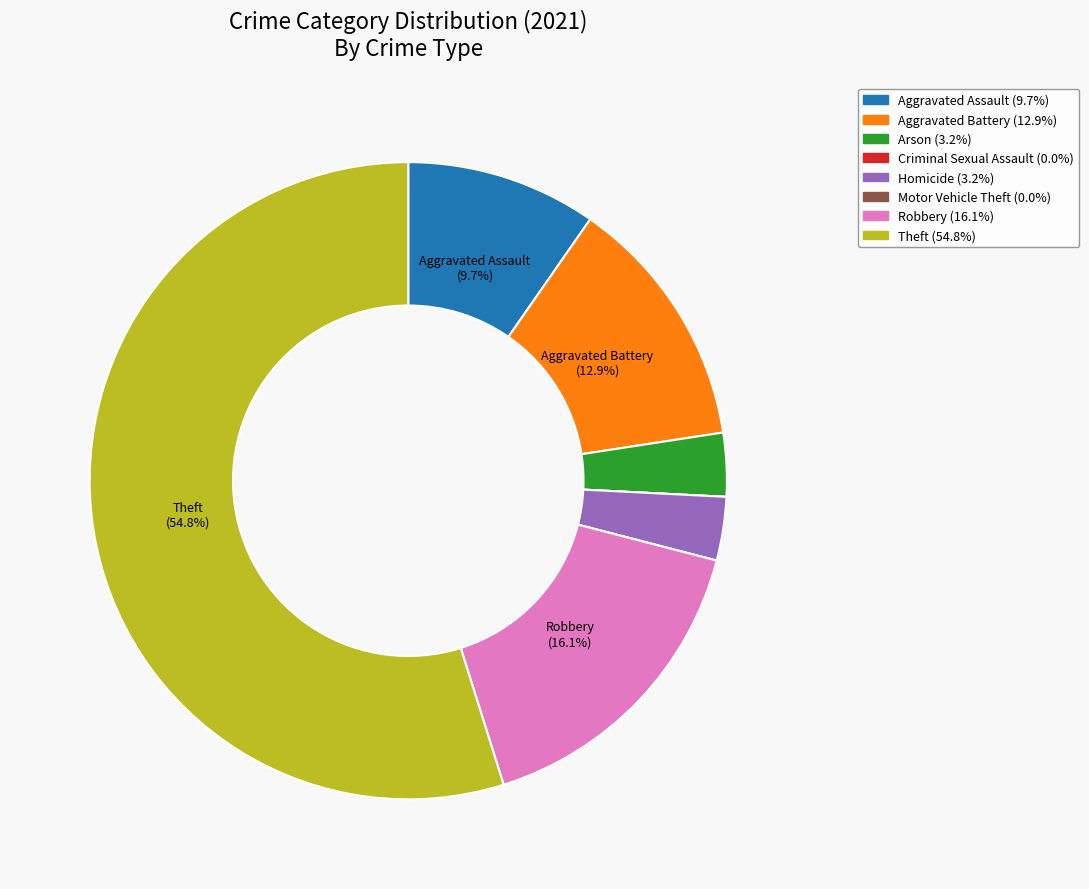

Which slice is the largest?

Theft